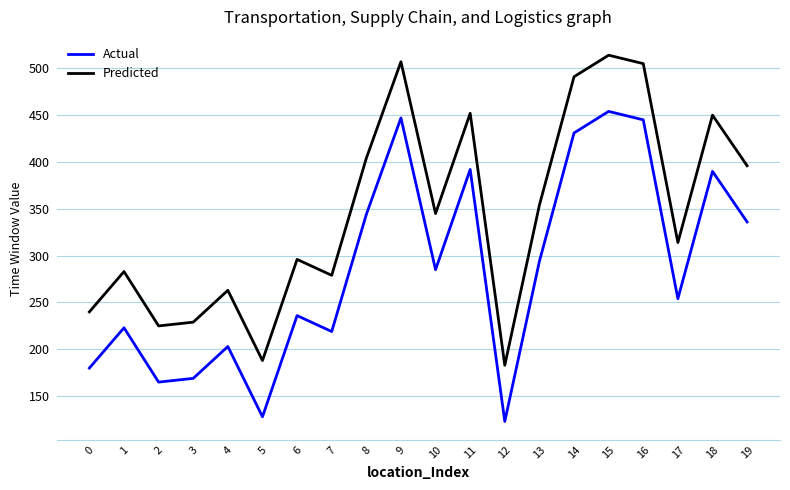

Count the number of data series in this chart.

2